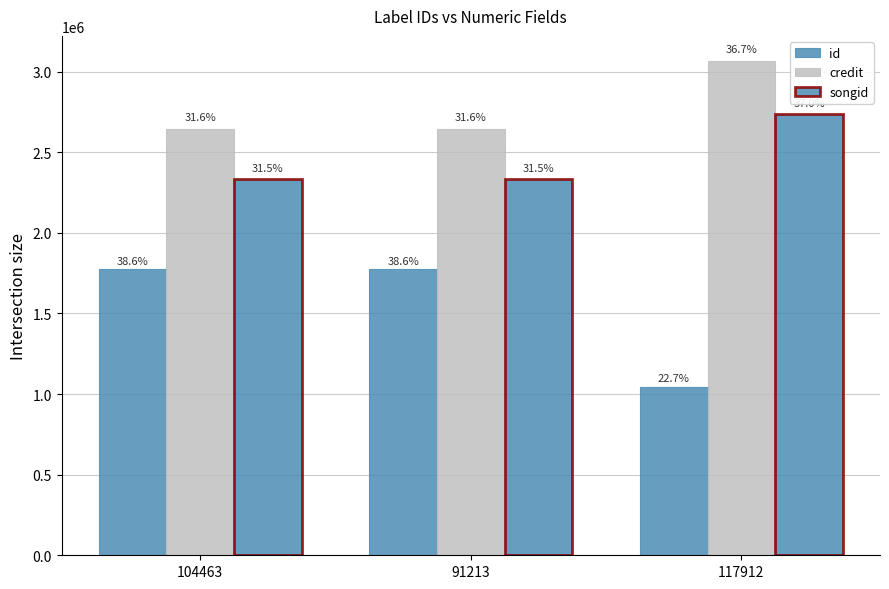

How many bars are there in total?

9